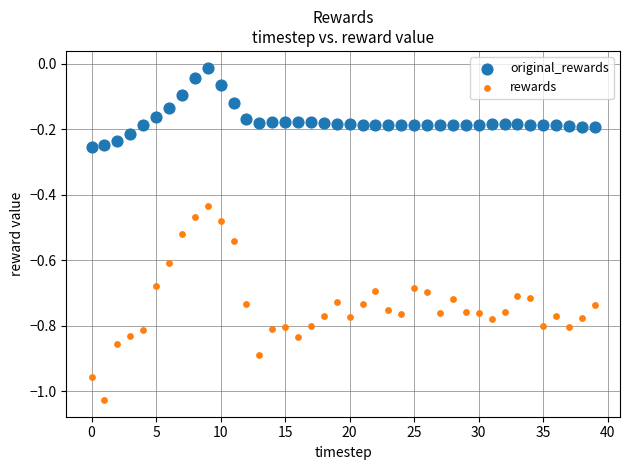

Which series contains the highest Y value?

original_rewards